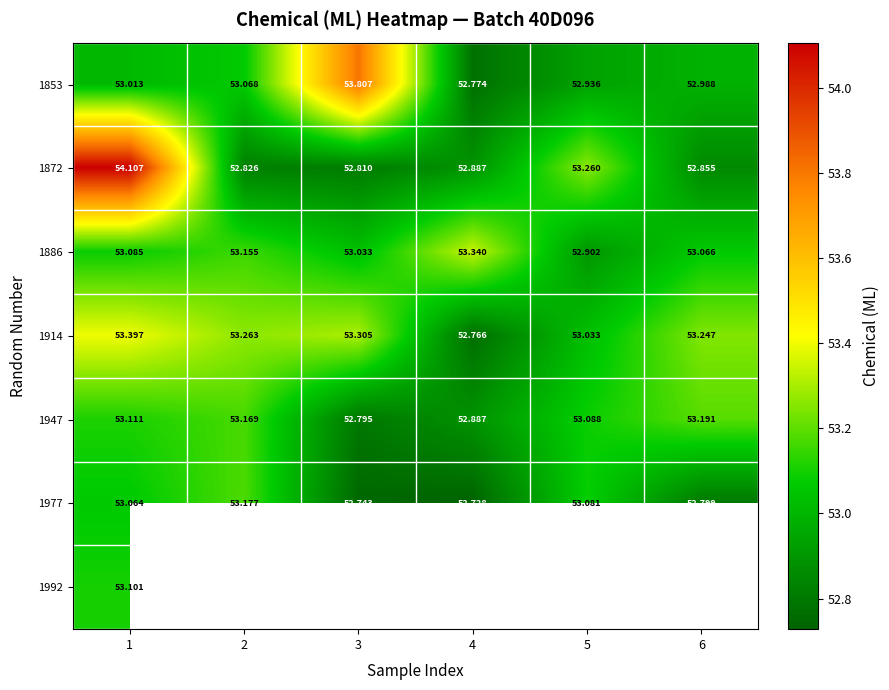

Is the value of 1914 at 1 greater than the value of 1886 at 1?

Yes